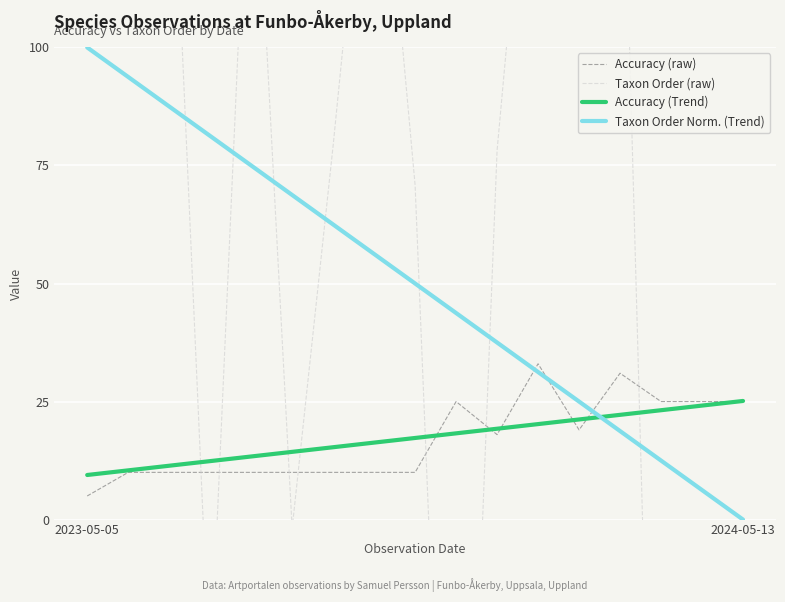

Is it true that Noggrannhet equals 17.6 at 2023-05-05?

False